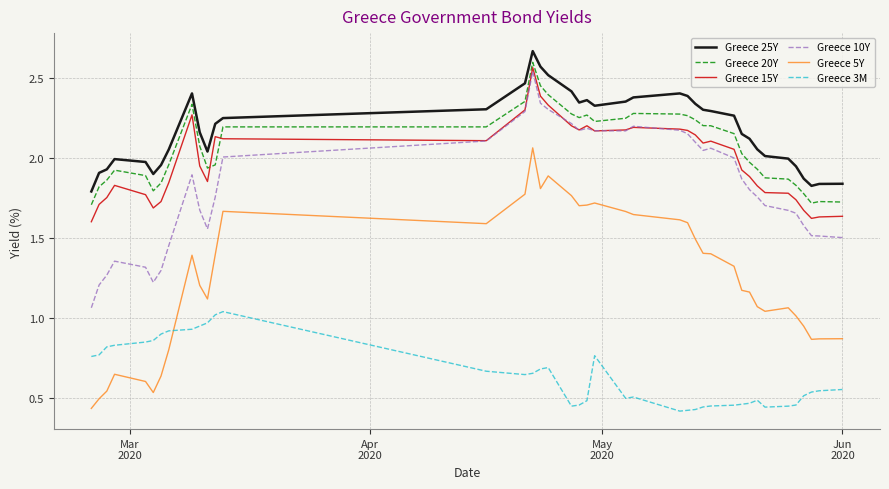

List the series in order of their peak value, lowest first.

Greece 3M, Greece 5Y, Greece 10Y, Greece 15Y, Greece 20Y, Greece 25Y